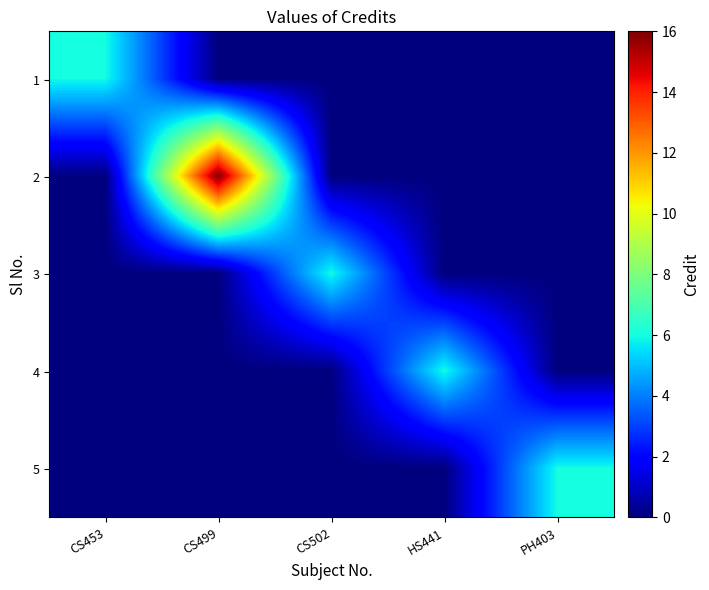

Which series changed the most between CS453 and PH403?

1